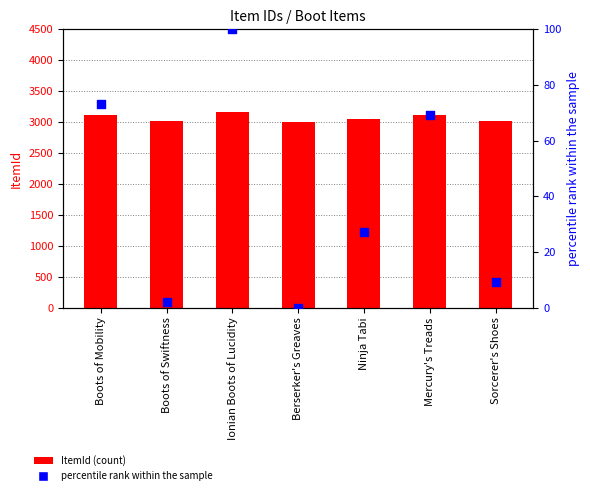

What is the total value across all series at Ionian Boots of Lucidity?

3258.0